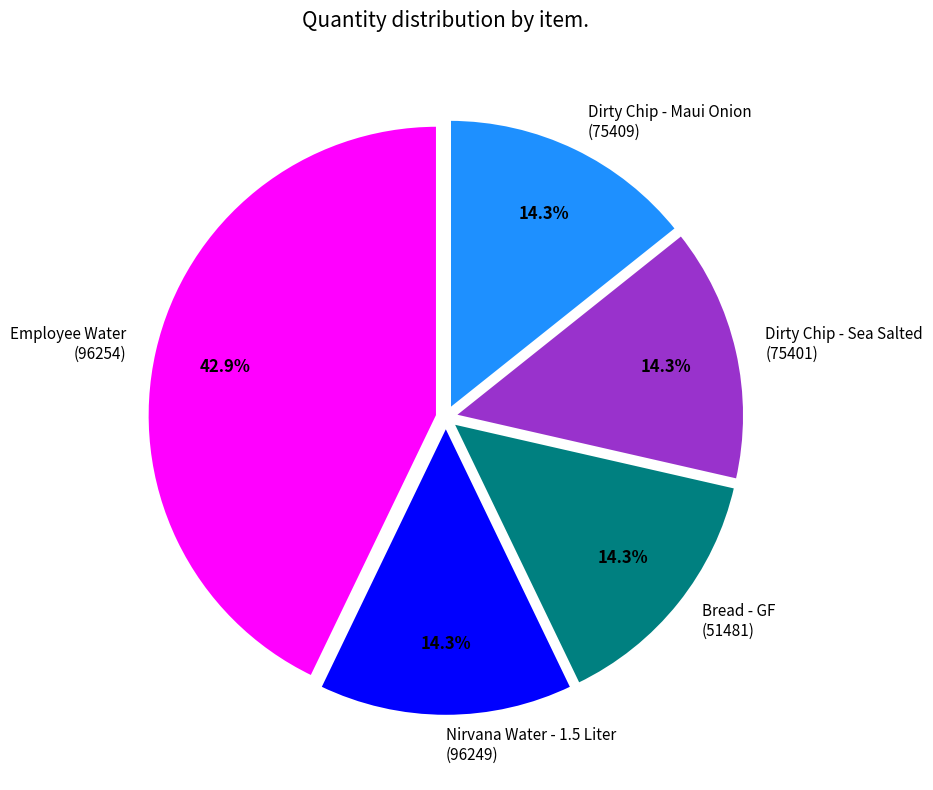

Do Dirty Chip - Sea Salted (75401) and Bread - GF (51481) together represent more than half of the pie?

No